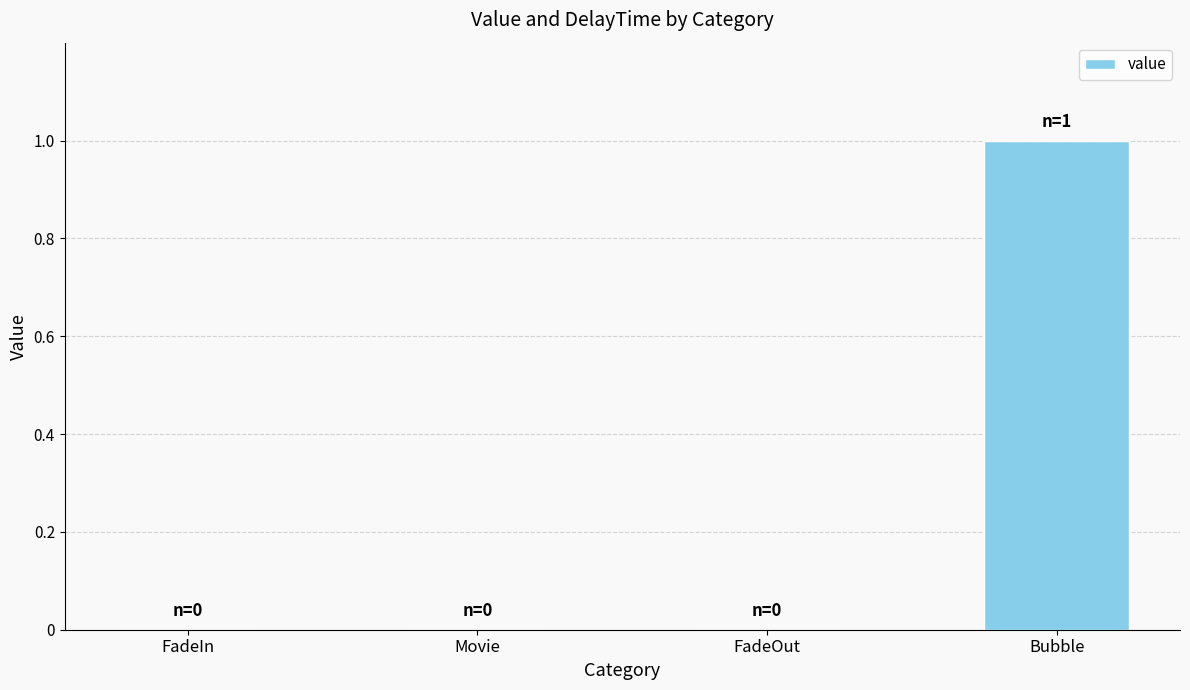

What is the change in value from Movie to Bubble?

+1